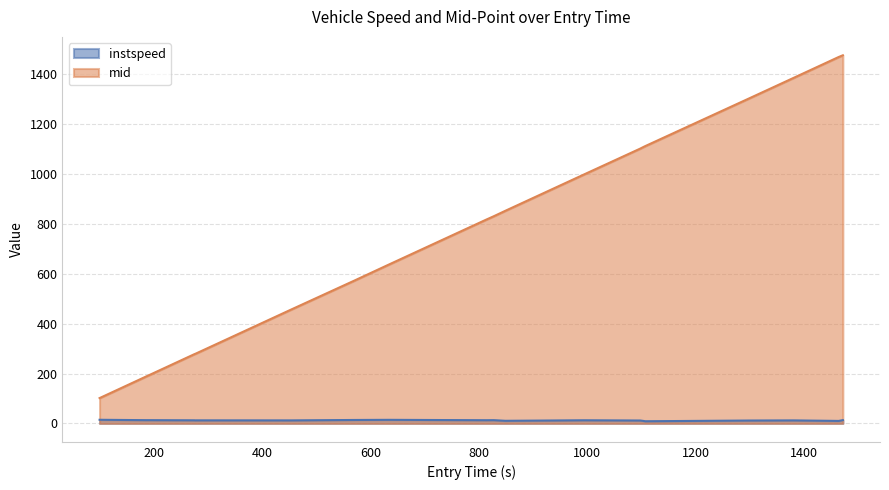

Reading left to right, what are all the values shown in this chart?

instspeed: 98.8947838071933=14.6	186.37009433000796=13.0	188.2964380965426=13.1	273.867417237229=12.5	275.9470097492173=12.1	277.8982294891123=12.3	453.7241835095444=12.1	568.3505745670968=13.8	633.3901458144613=14.4	813.7932420390806=12.8	827.1023048658949=13.0	848.7212949590572=10.5	993.8153582961603=12.6	1097.9638179991884=11.6	1103.3816775515136=10.1	1107.1594410119342=8.7	1298.9621871368136=11.6	1381.711739909845=12.1	1464.6982579988705=10.0	1472.283434621253=13.2
mid: 98.8947838071933=101.5	186.37009433000796=189.6	188.2964380965426=191.4	273.867417237229=277.3	275.9470097492173=279.2	277.8982294891123=281.0	453.7241835095444=457.2	568.3505745670968=571.0	633.3901458144613=636.6	813.7932420390806=817.1	827.1023048658949=830.1	848.7212949590572=852.2	993.8153582961603=997.5	1097.9638179991884=1101.3	1103.3816775515136=1107.3	1107.1594410119342=1111.3	1298.9621871368136=1302.3	1381.711739909845=1385.2	1464.6982579988705=1468.5	1472.283434621253=1475.2